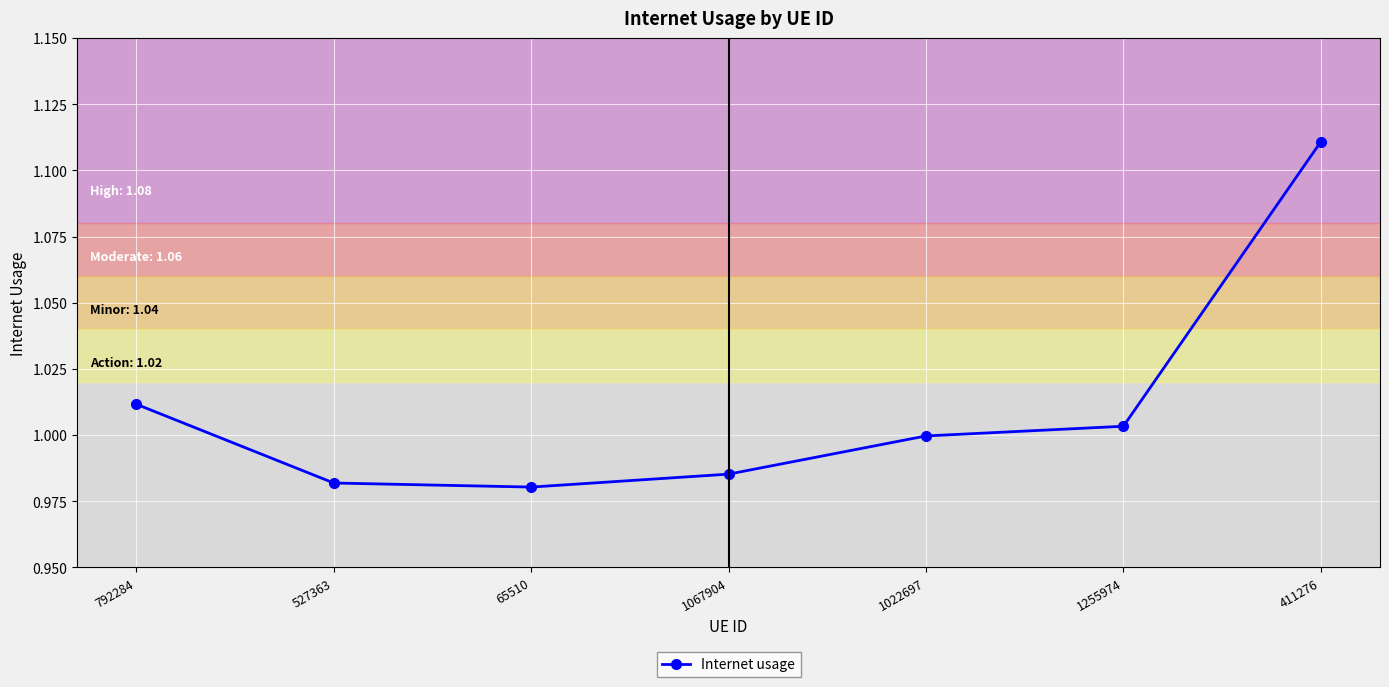

Which label corresponds to the largest value in the chart?

411276